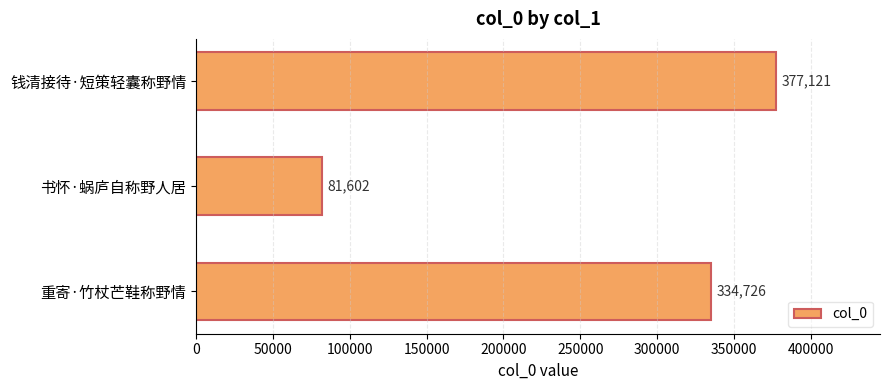

What is the difference between the maximum and minimum values?

295519